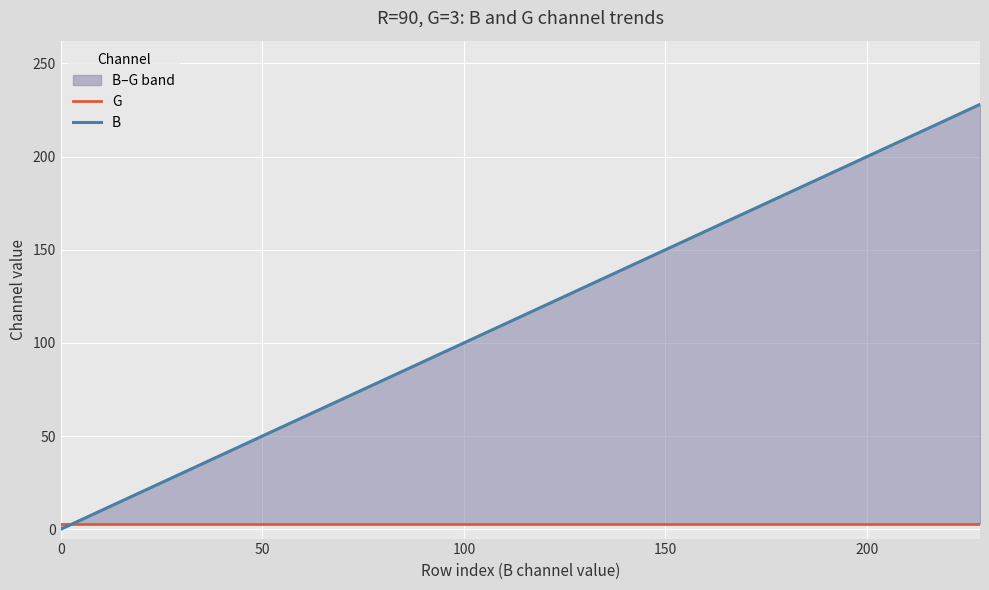

What is the value of the G point at the 1st from the left?

3